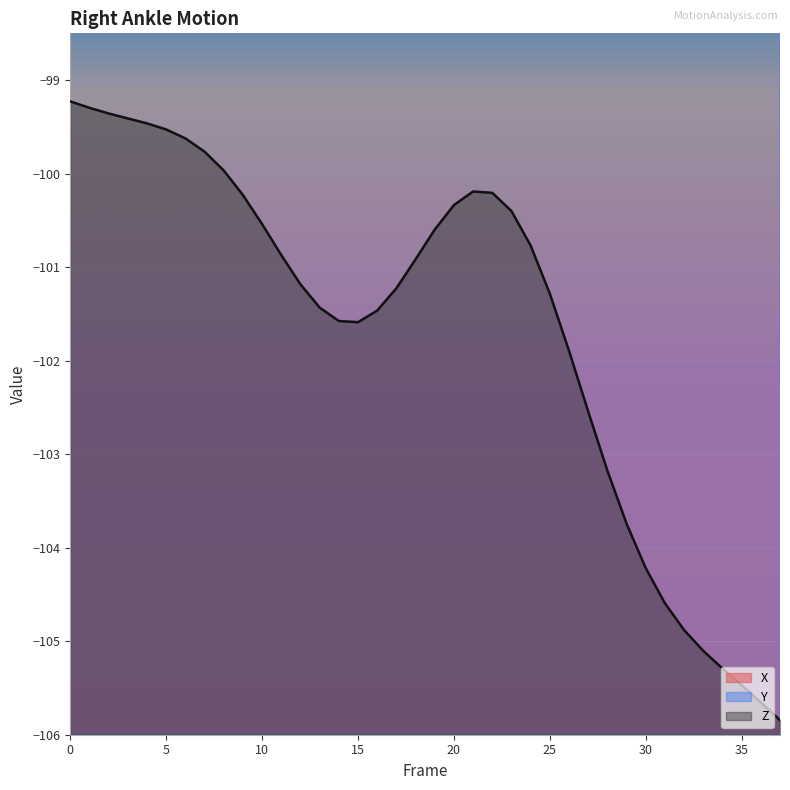

The Y series shows -0.7 at 31. True or false?

False